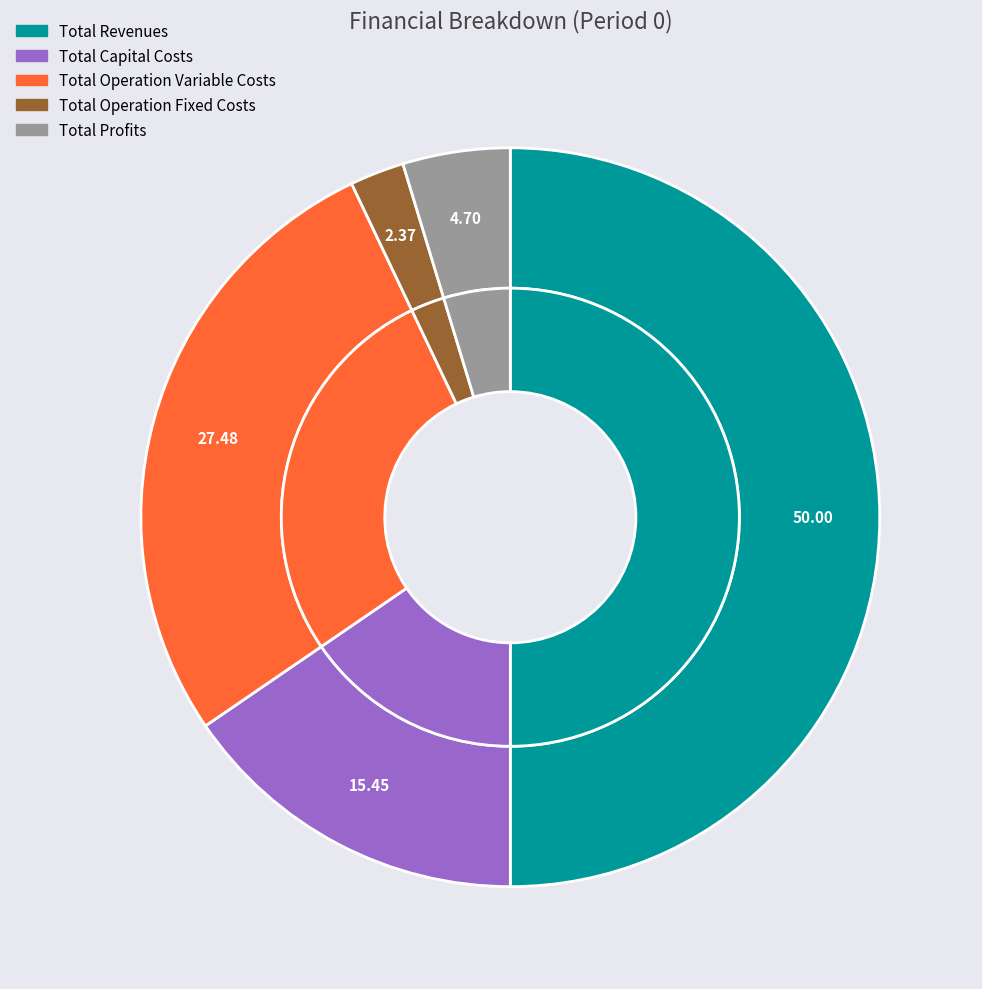

Count the number of slices in the pie.

5